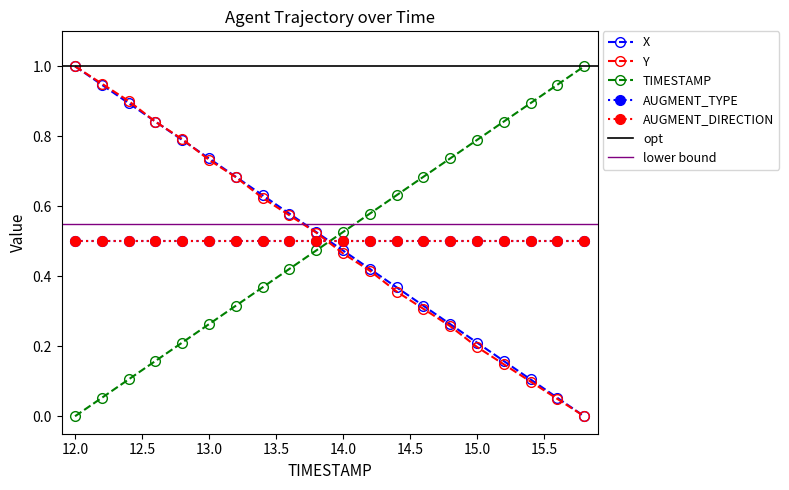

True or false: X and TIMESTAMP intersect in this chart.

True